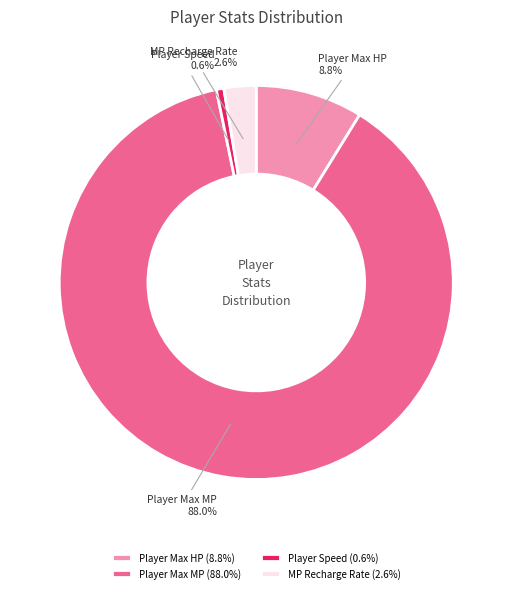

Is there a majority slice in this chart?

Yes